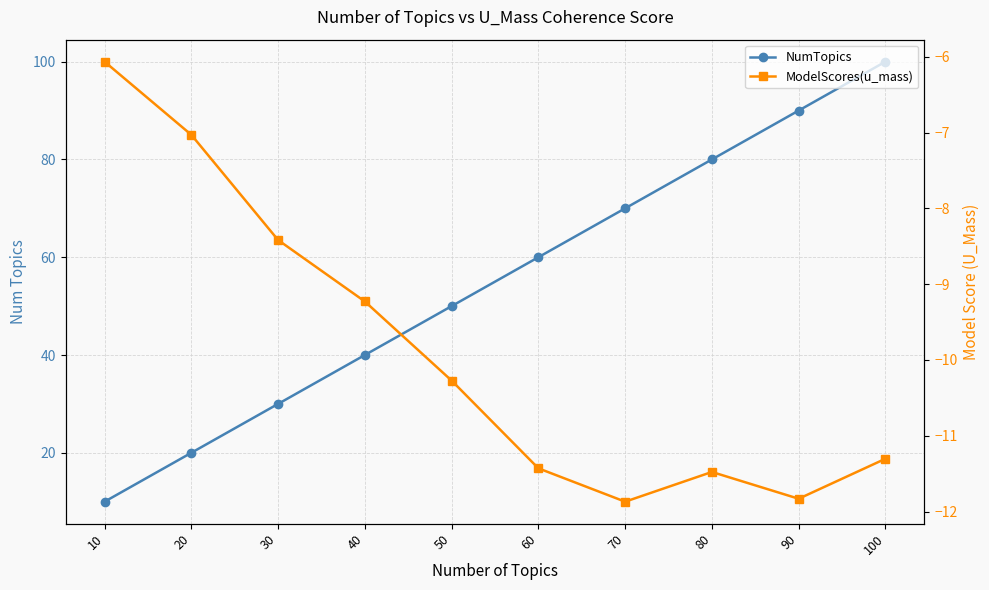

List the series in order of their overall mean, highest first.

NumTopics, ModelScores(u_mass)